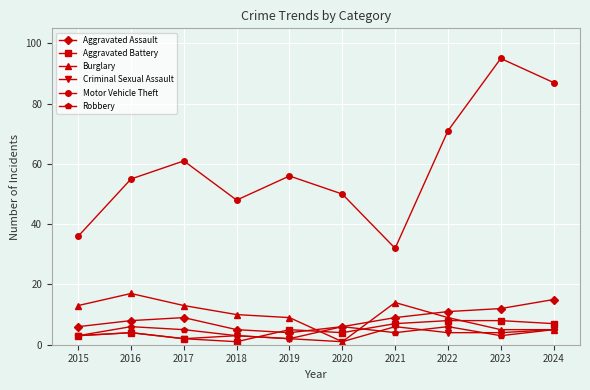

At how many categories does at least one series exceed 52?

6